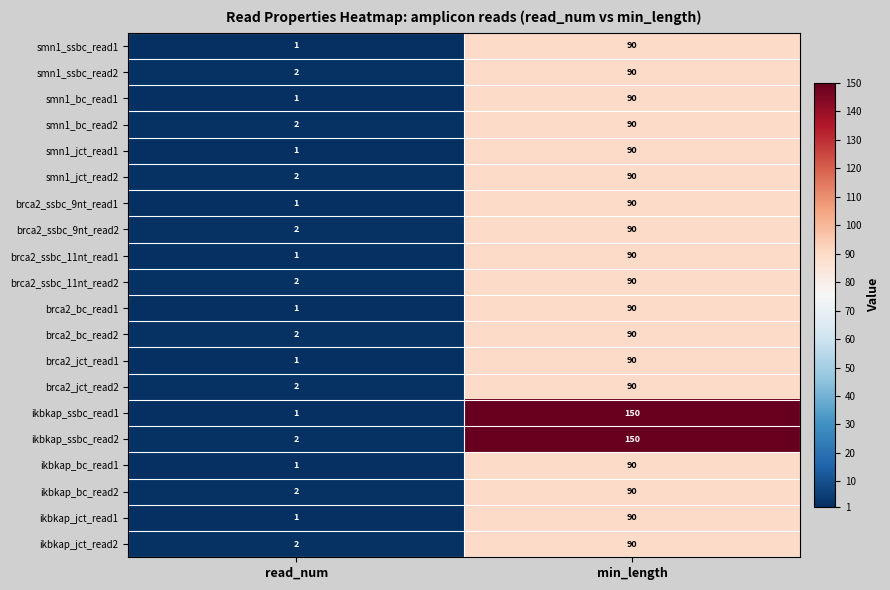

Which category has the highest value across all series?

min_length